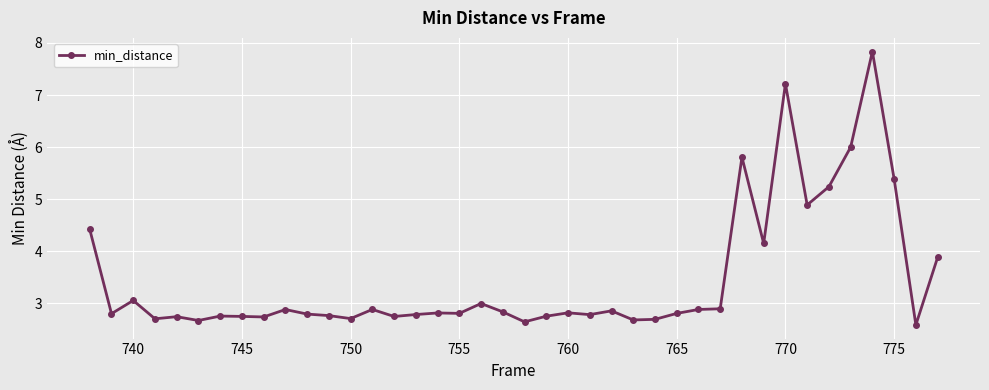

What is the value of the 12th point from the left?

2.8